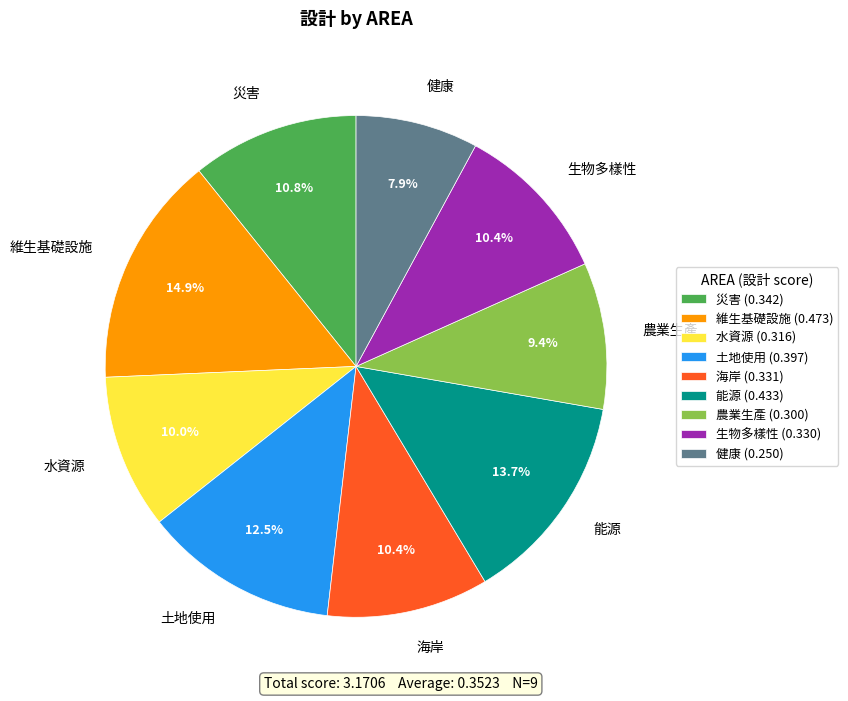

Does 土地使用 represent more than half of the total?

No